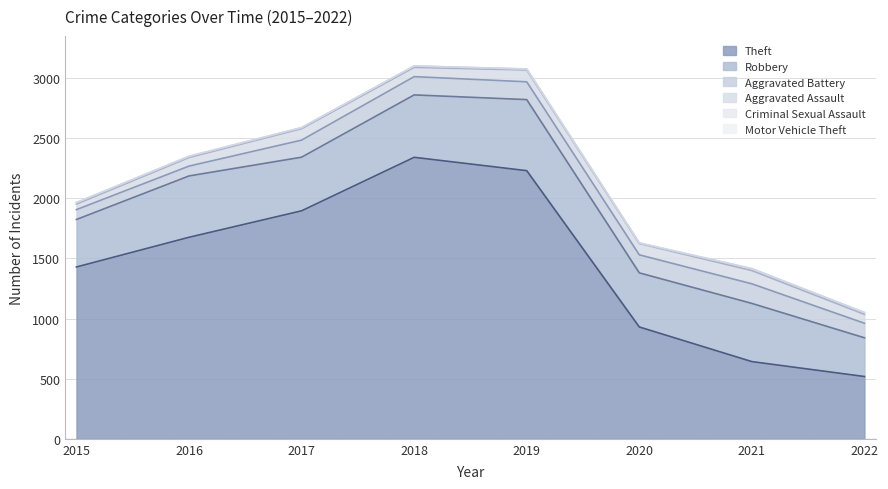

What is the difference between the maximum and second lowest values in the Criminal Sexual Assault series?

7